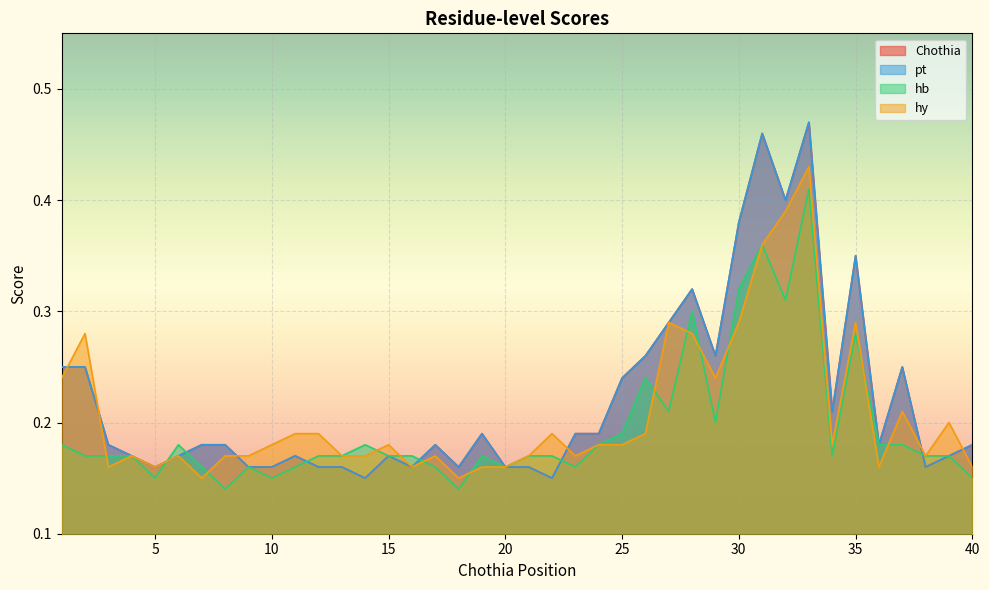

What is the average value of the pt series?

0.2